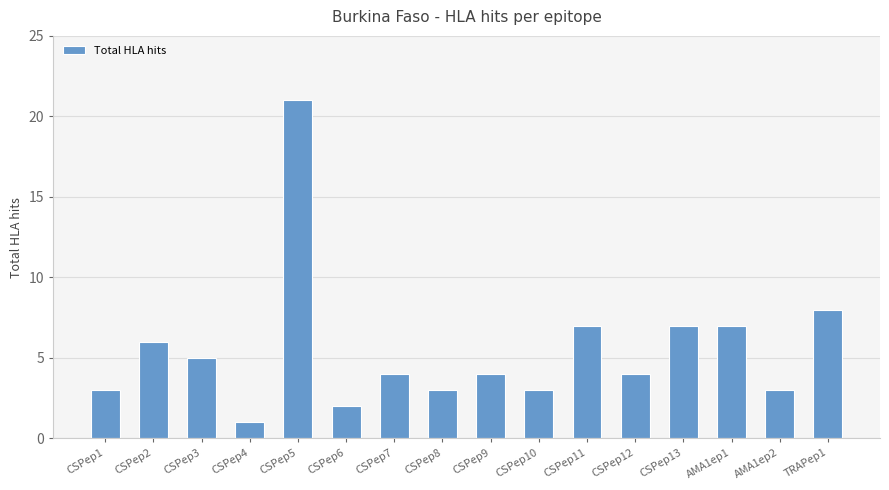

Where is the data nearest to the value 11?

TRAPep1